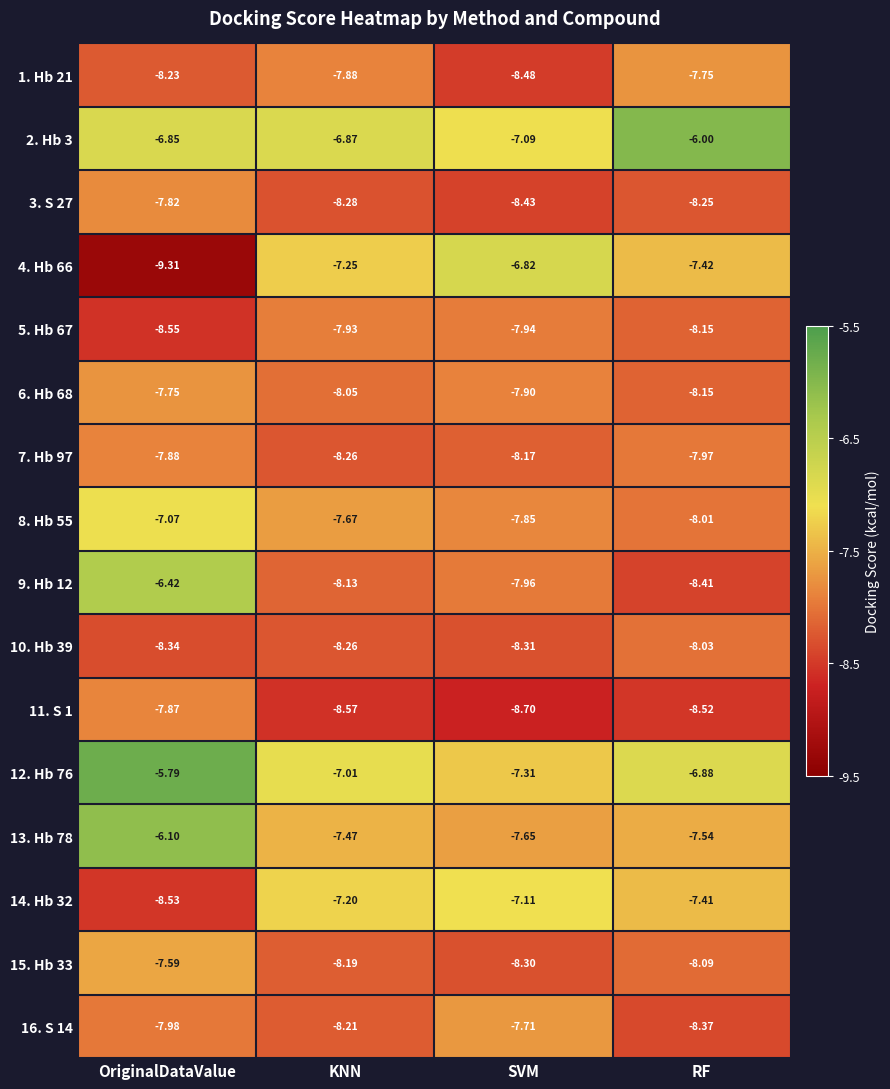

At which label is 14. Hb 32 closest to -7?

SVM